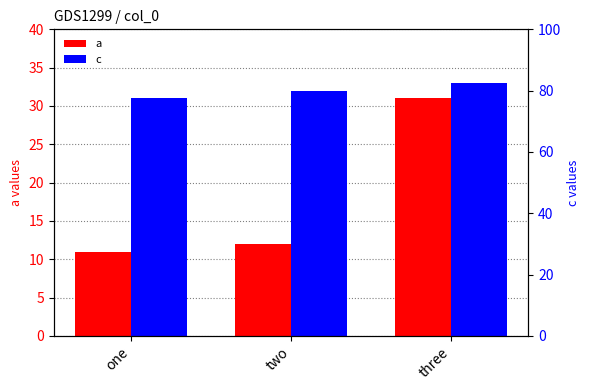

At how many categories does at least one series exceed 24?

3